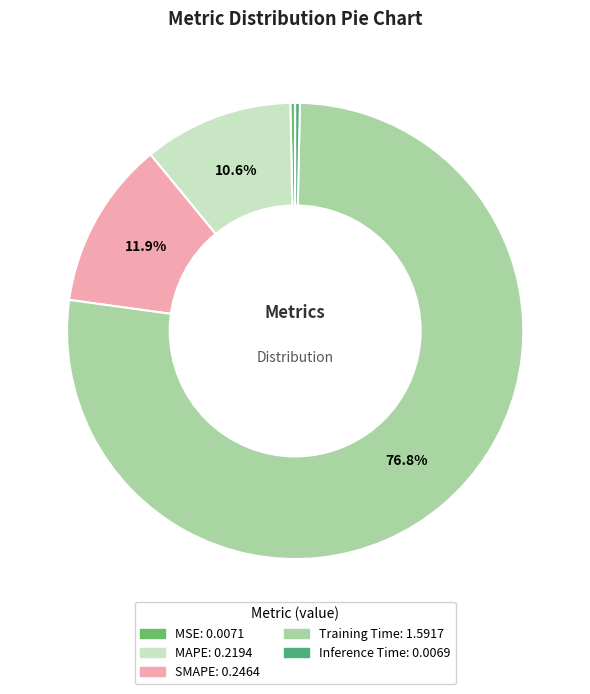

Which has a higher value, MAPE or MSE?

MAPE